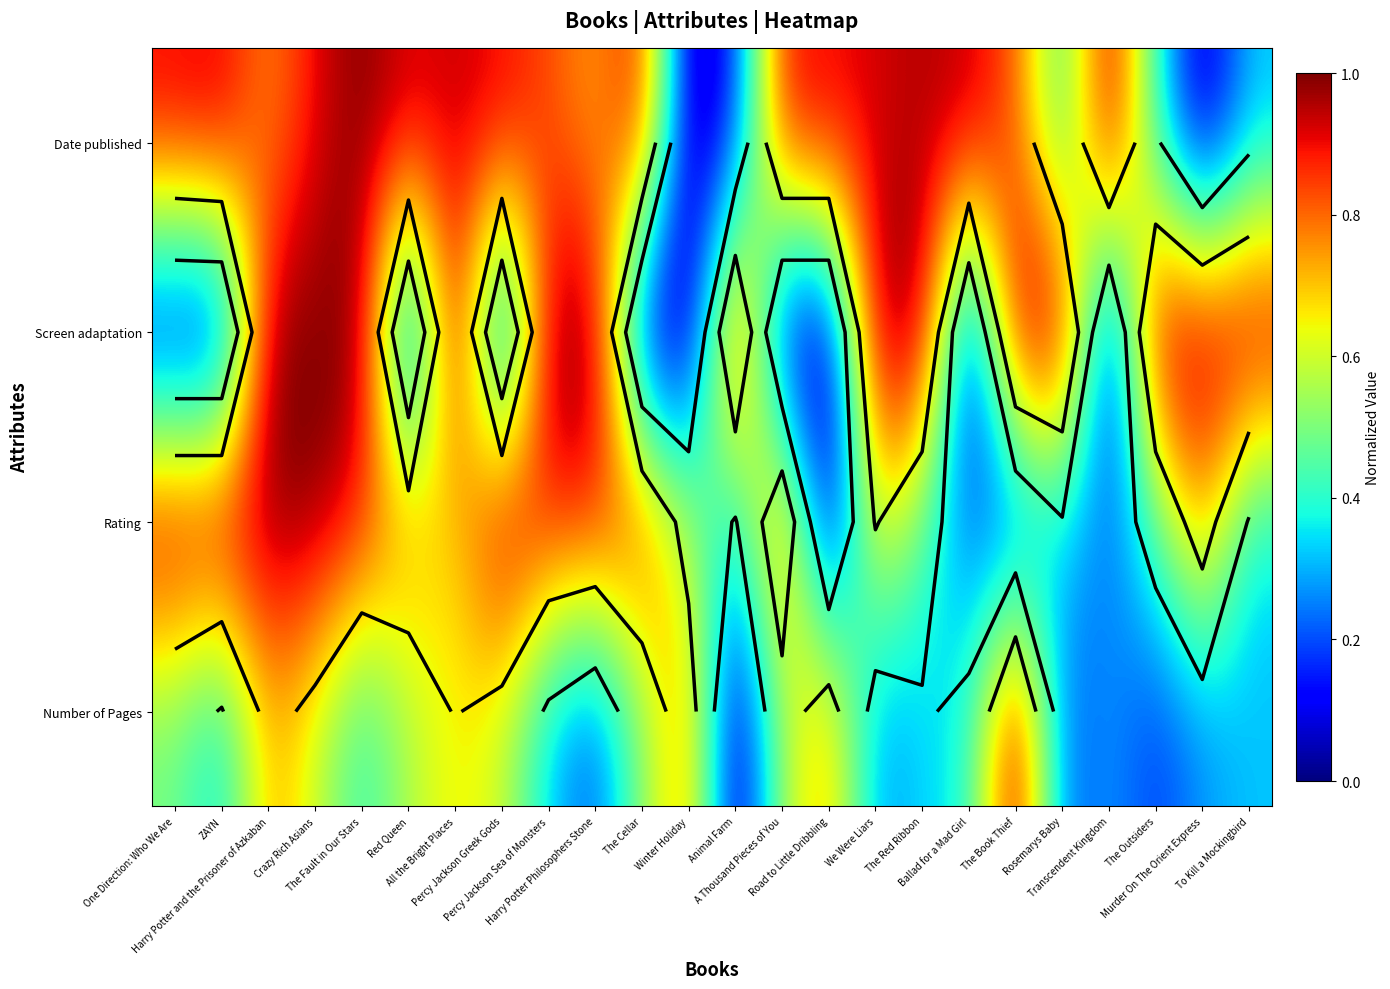

True or false: Screen adaptation has a value of 1.4 at We Were Liars.

False